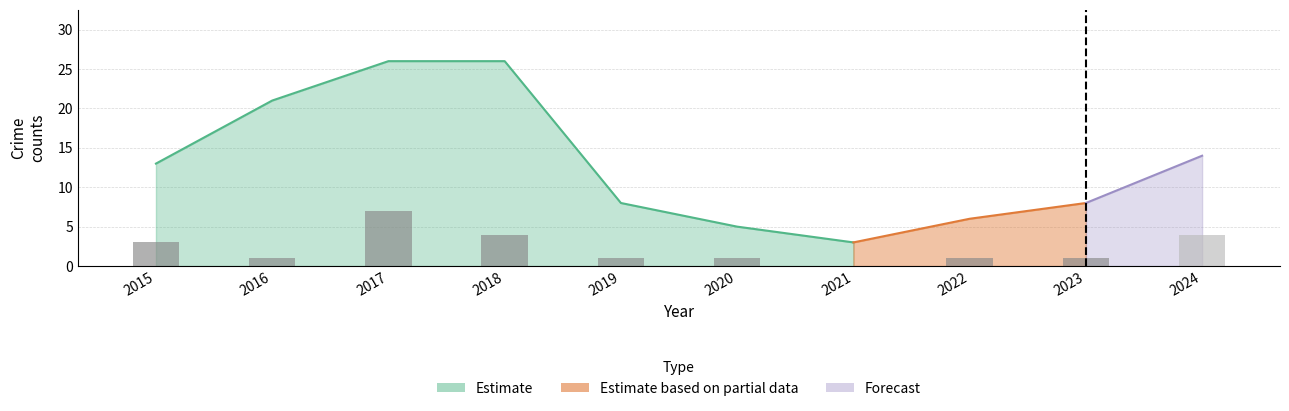

At which label does the data first exceed 1?

2015